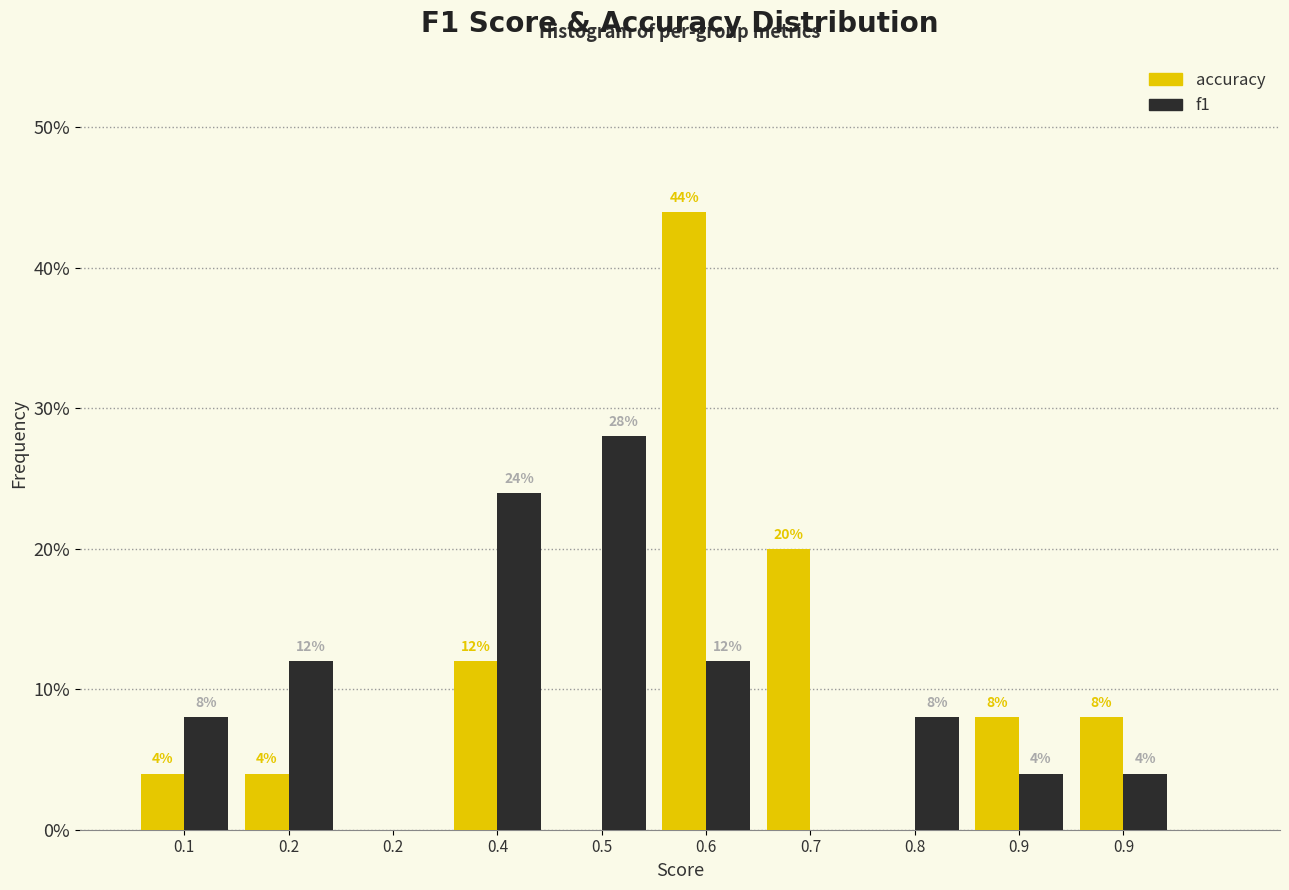

What are all the series names shown in the legend?

accuracy, f1